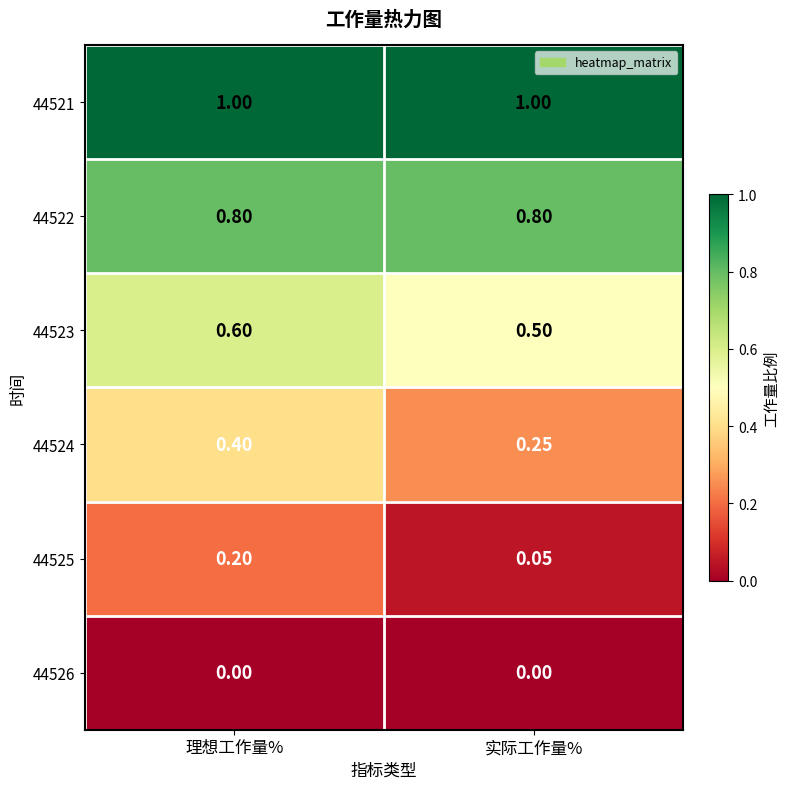

At which category is the sum across all series the highest?

理想工作量%